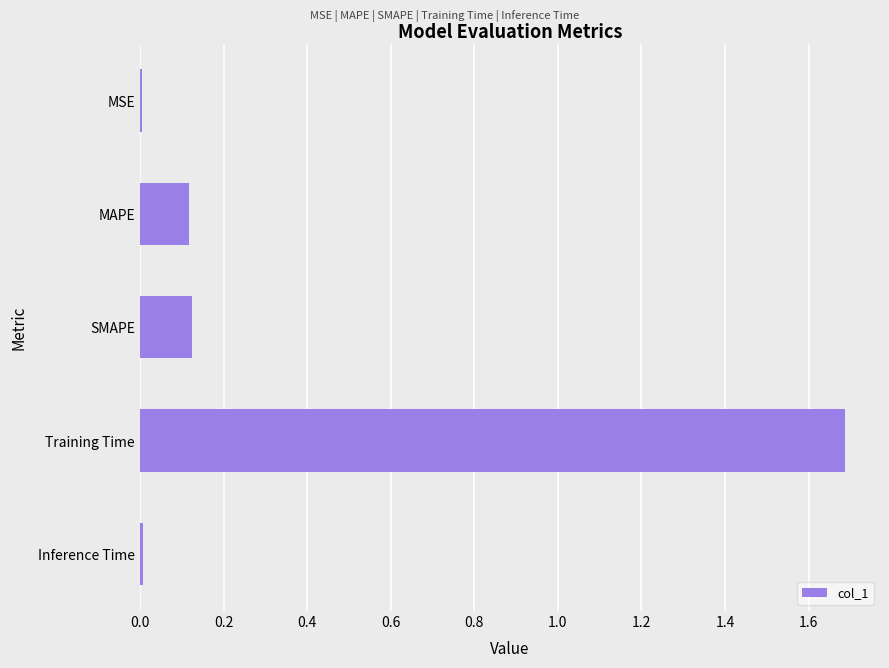

What is the sum of the values at Training Time and MAPE?

1.8